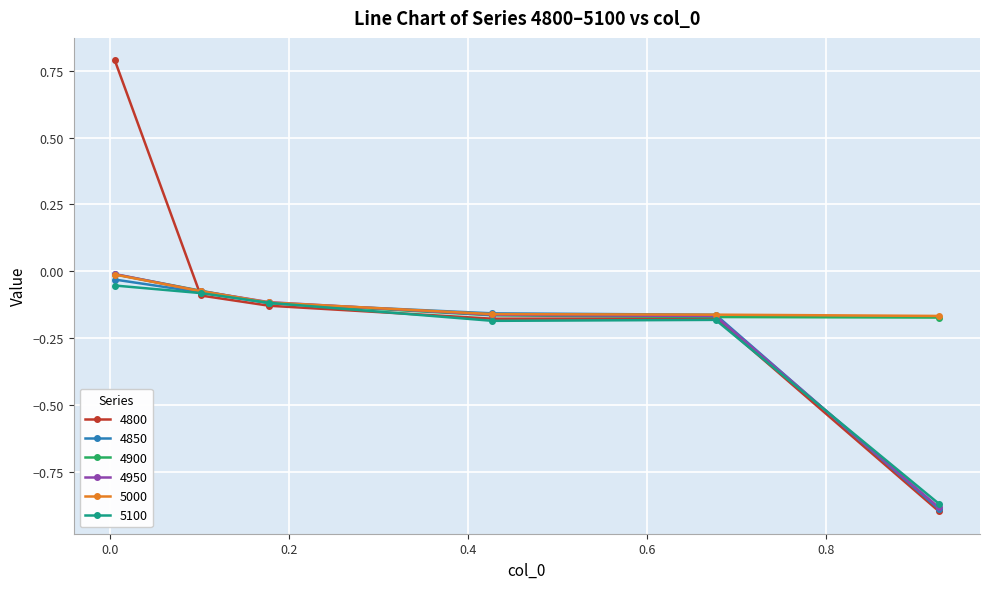

Which series has the largest range (max minus min)?

4800